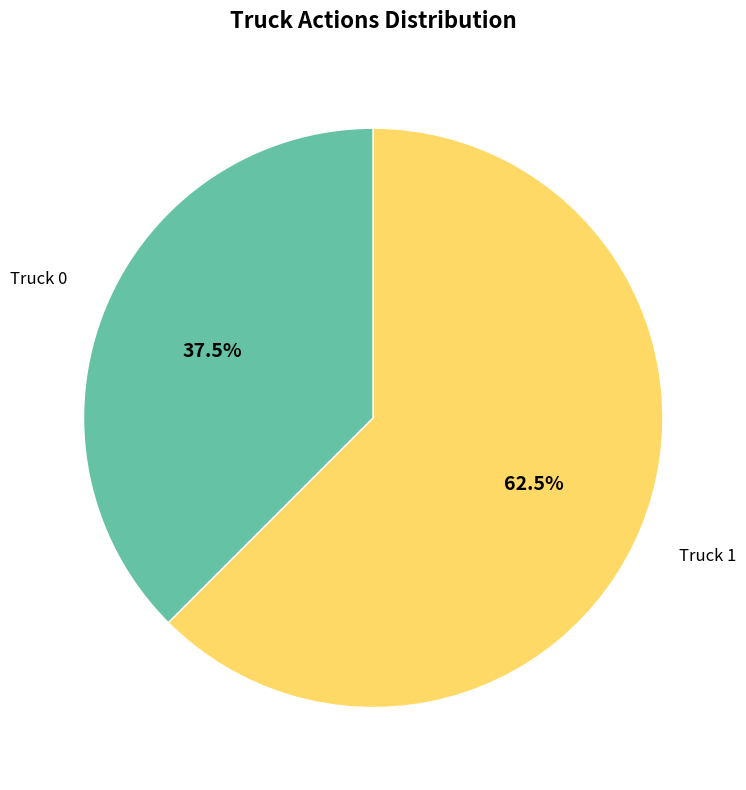

Is there a majority slice in this chart?

Yes